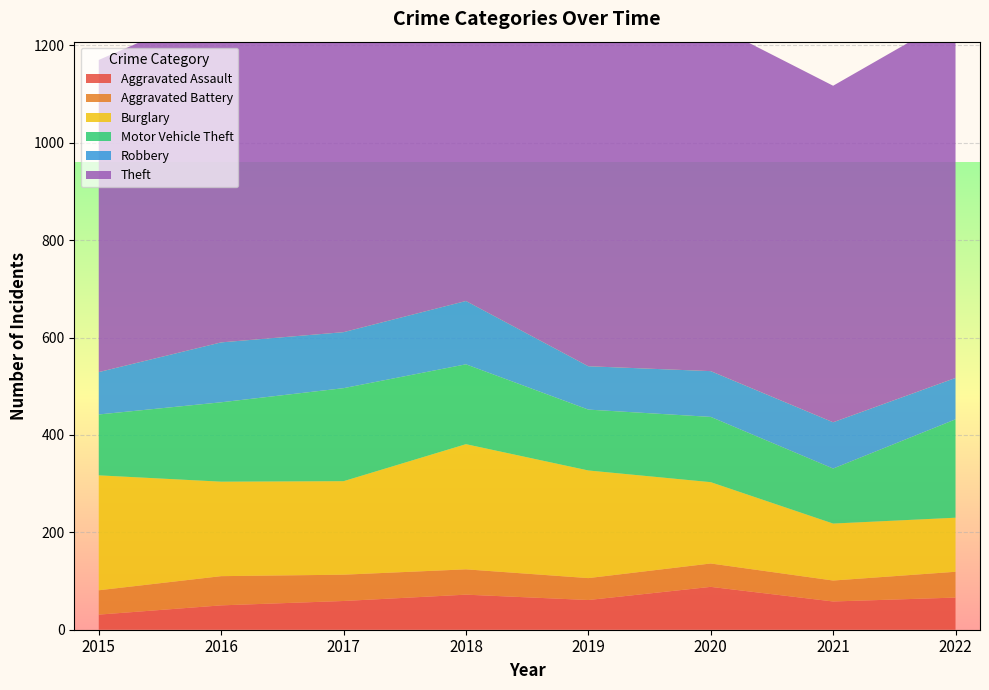

Reading left to right, extract all data points from this chart.

Aggravated Assault: 2015=31	2016=50	2017=59	2018=72	2019=61	2020=88	2021=58	2022=66
Aggravated Battery: 2015=50	2016=60	2017=54	2018=52	2019=45	2020=48	2021=43	2022=53
Burglary: 2015=236	2016=194	2017=192	2018=257	2019=221	2020=167	2021=117	2022=111
Motor Vehicle Theft: 2015=125	2016=163	2017=191	2018=164	2019=125	2020=134	2021=113	2022=202
Robbery: 2015=87	2016=123	2017=115	2018=130	2019=89	2020=94	2021=95	2022=85
Theft: 2015=641	2016=689	2017=873	2018=767	2019=855	2020=714	2021=691	2022=744